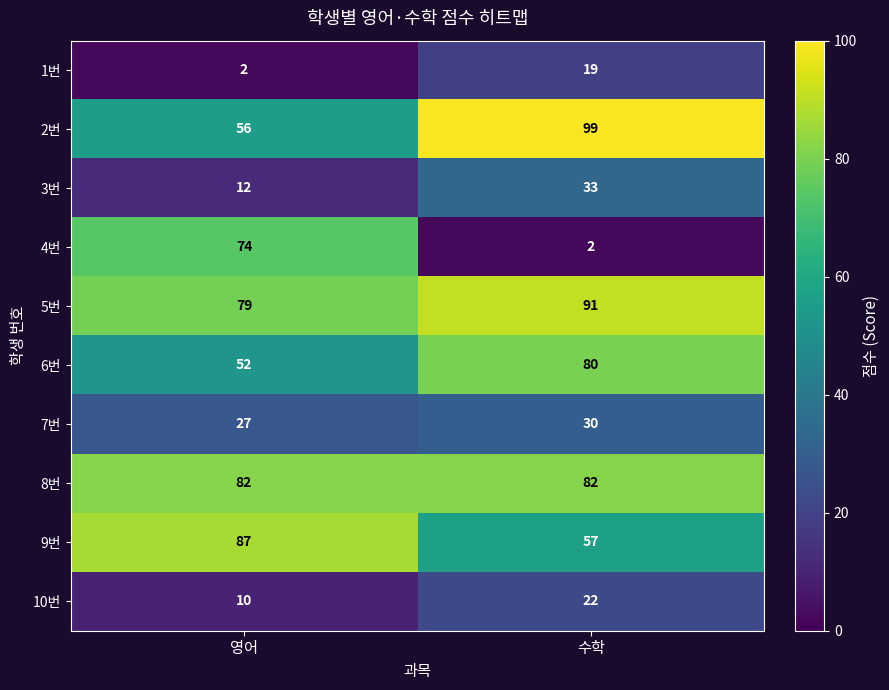

At which label is 3번 closest to 22?

영어